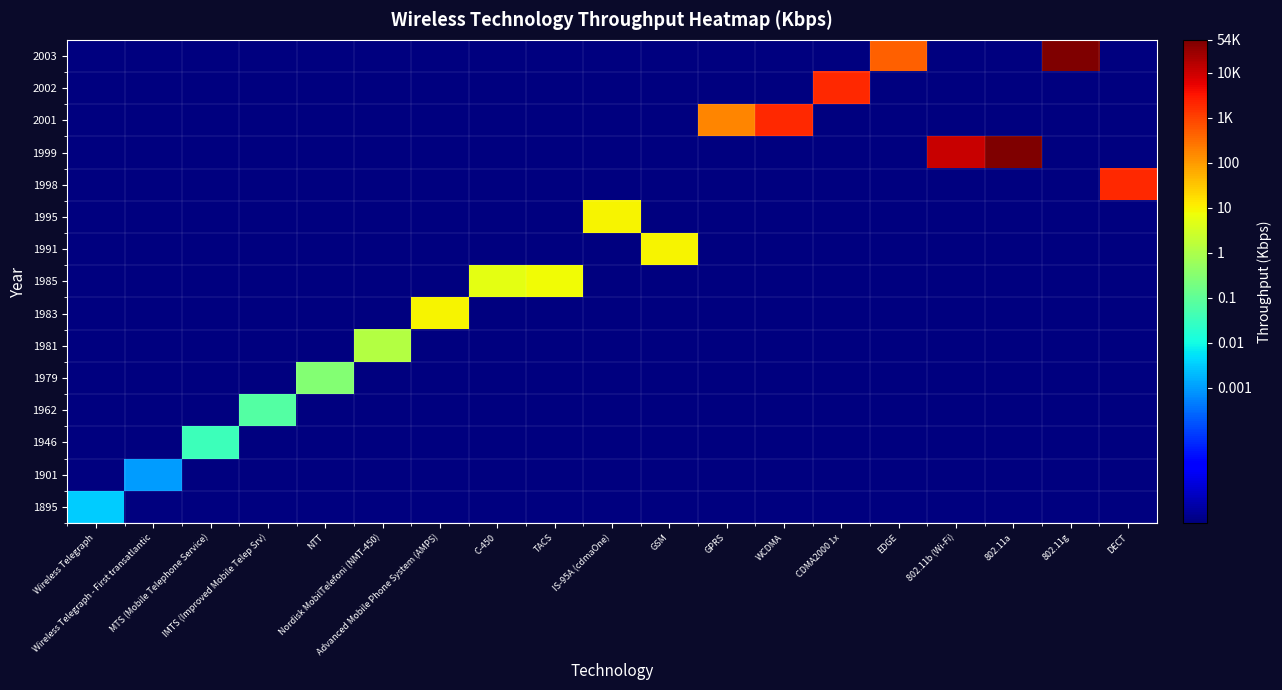

Which has a higher value, NTT or 802.11b (Wi-Fi)?

NTT